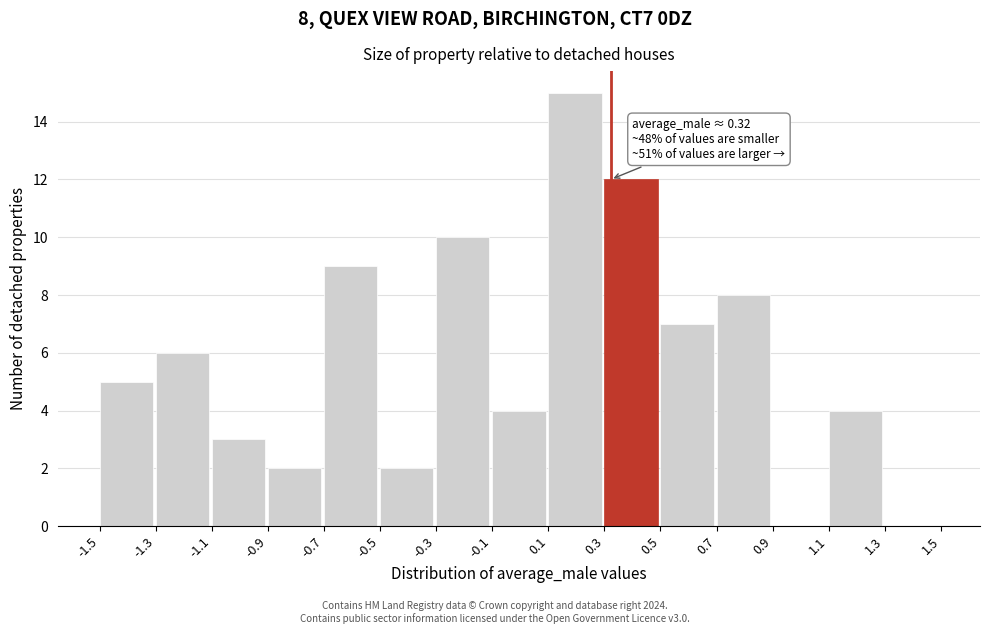

Over which range of the x-axis is the bar tallest?

0.1 to 0.3